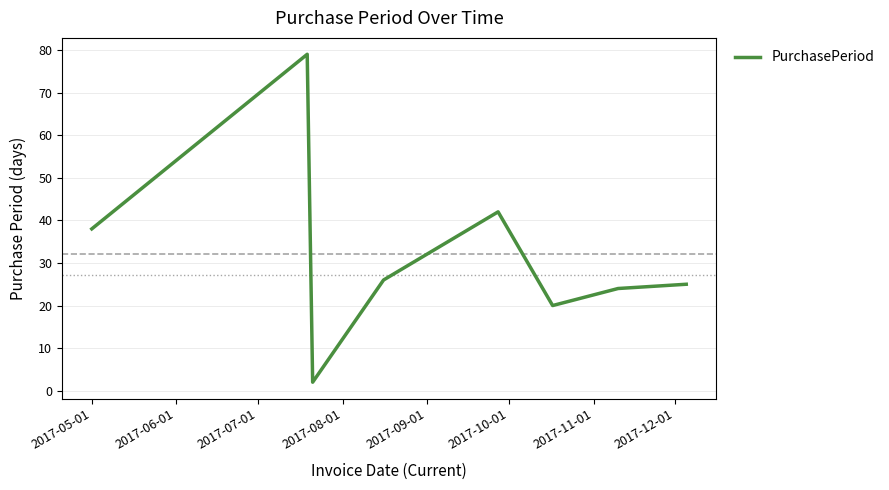

Reading left to right, extract all data points from this chart.

38	79	2	26	42	20	24	25